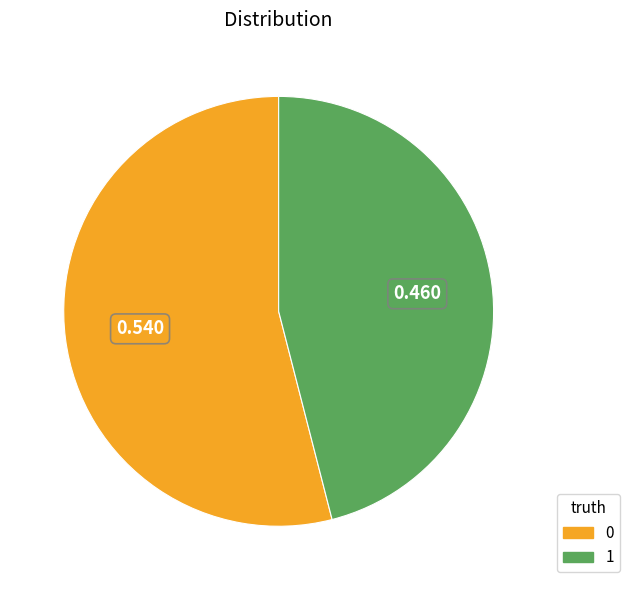

Do 0 and 1 together represent more than half of the pie?

Yes